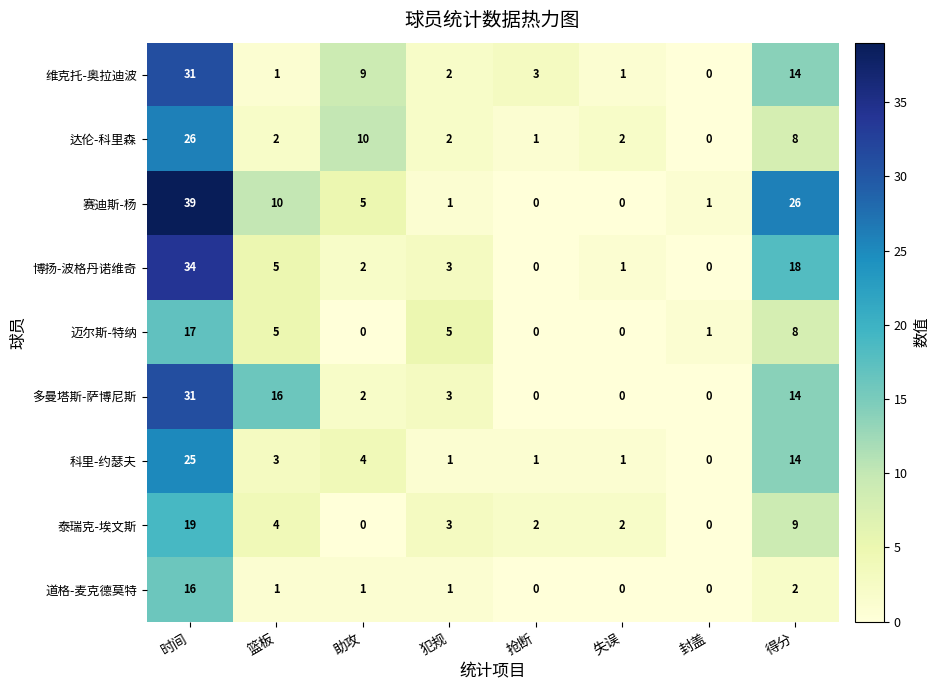

The 维克托-奥拉迪波 series shows 2 at 篮板. True or false?

False